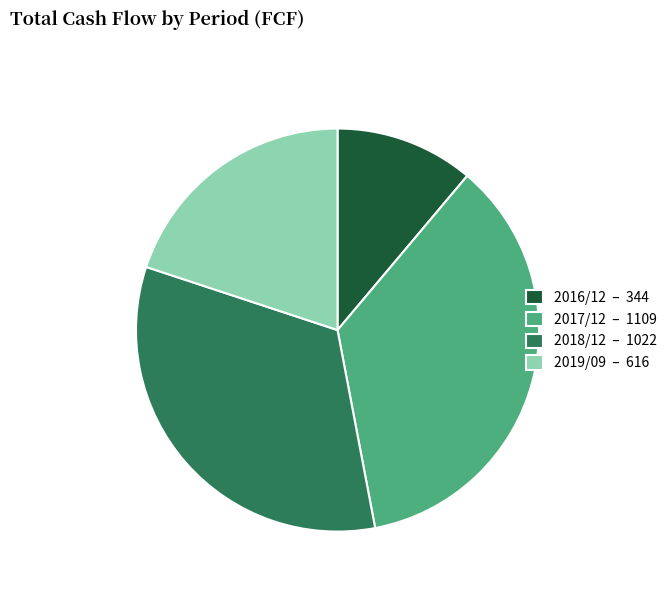

Is there any slice that represents more than half of the pie?

No